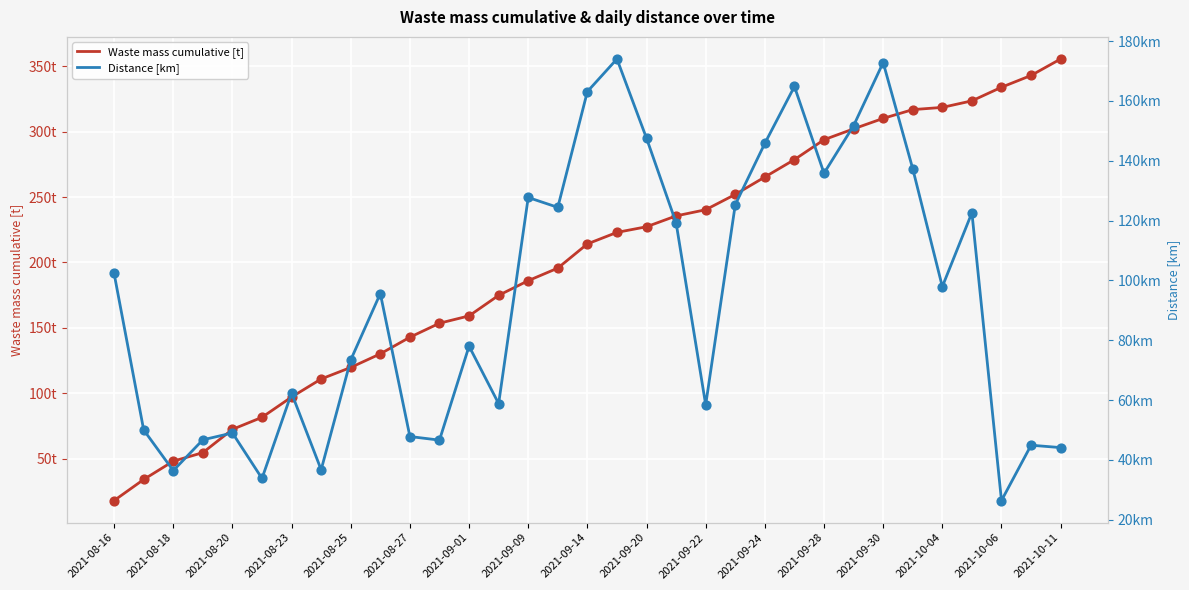

What are all the series names shown in the legend?

Waste mass cumulative [t], Distance [km]